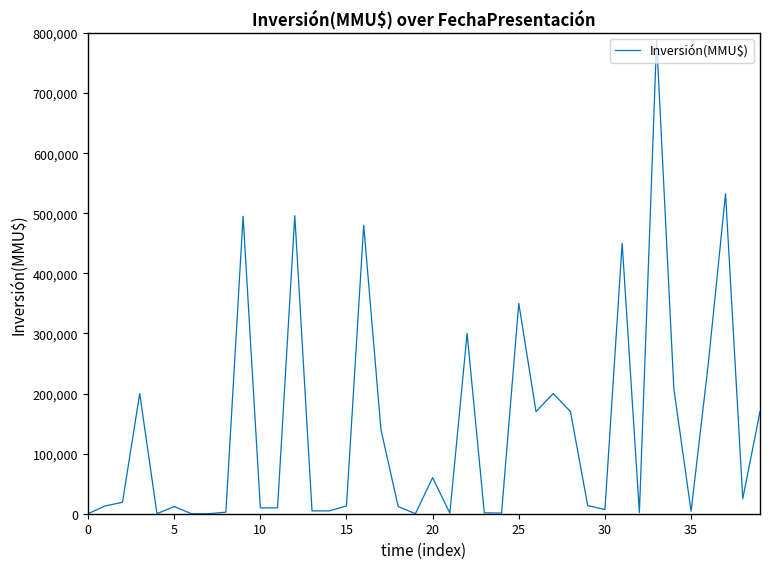

What is the difference between the maximum and minimum values?

788000.0